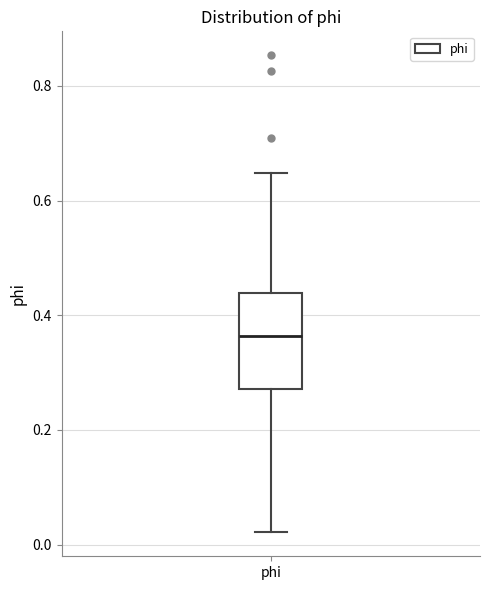

Transcribe this box plot: give where the median line is, the range the box spans, and where the two whiskers end, as read against the y-axis. The values are not printed on the chart, so give them approximately, as read against the axis.

median 0.36, box 0.28 to 0.44, whiskers 0.02 to 0.64